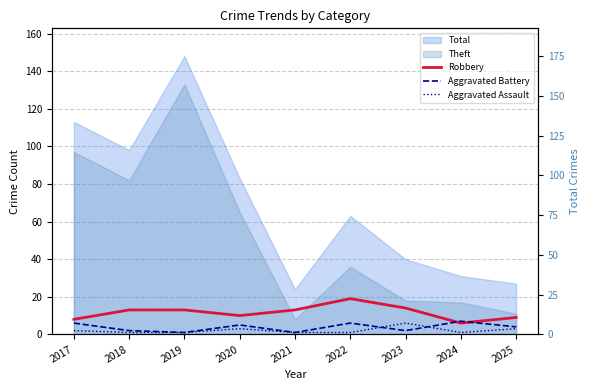

At which category is the sum across all series the highest?

2022